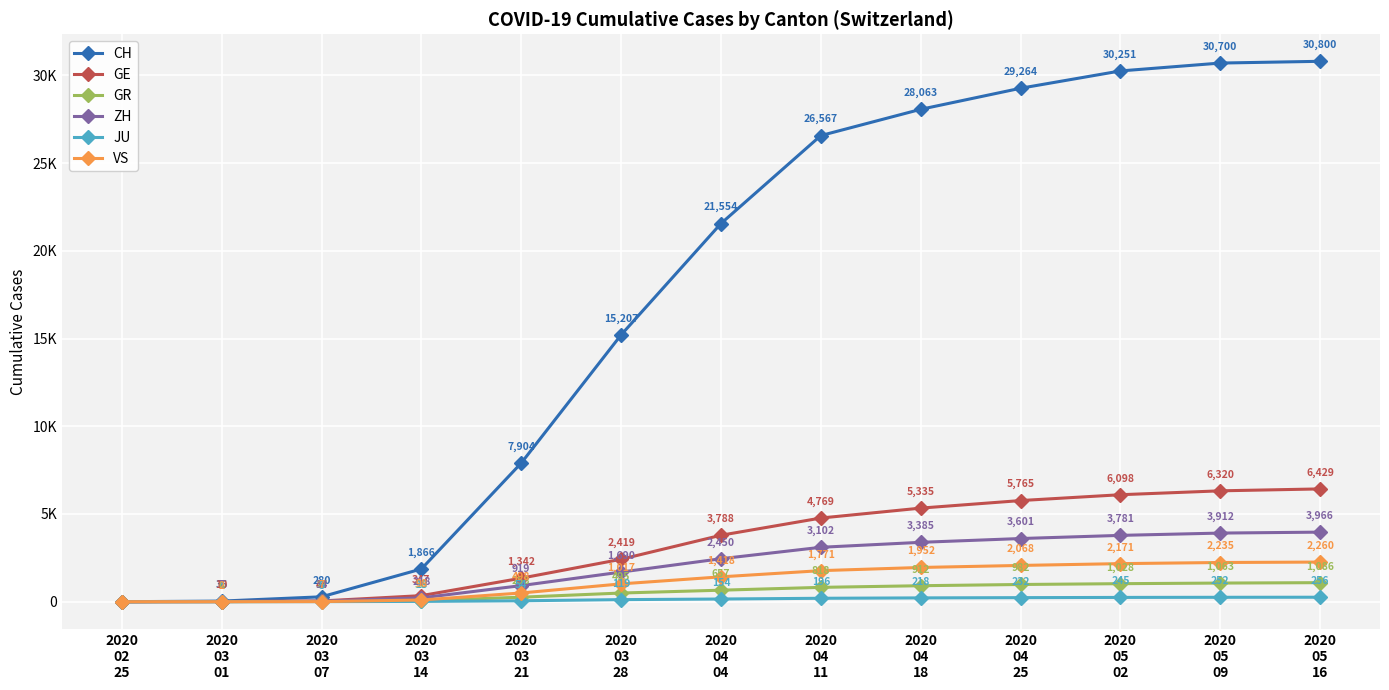

At which label is VS closest to 1130?

2020
03
28